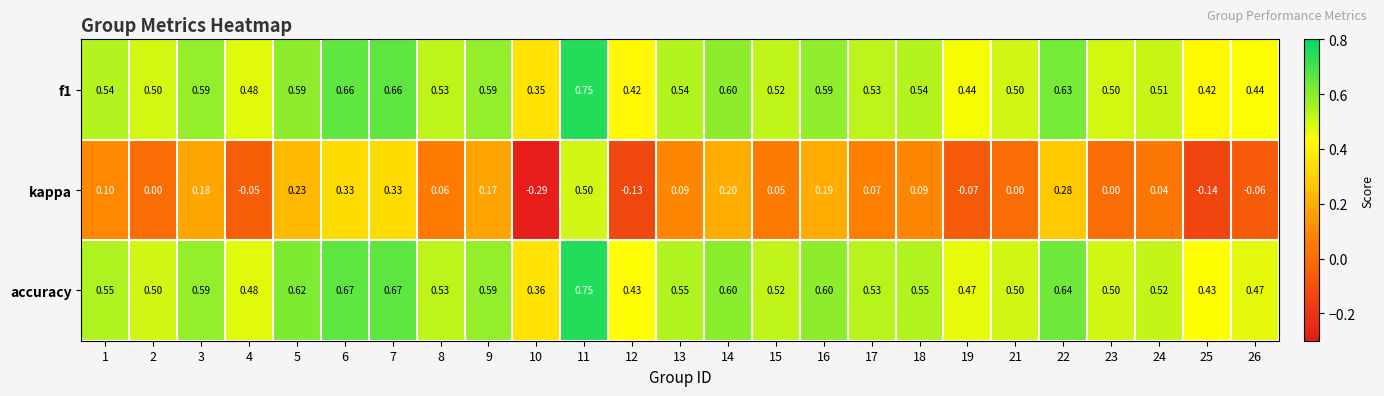

Which series has the largest range (max minus min)?

kappa